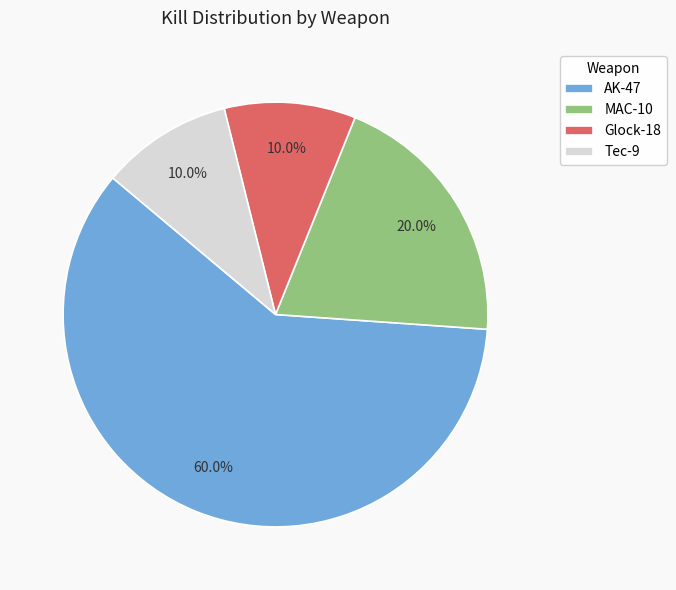

Count the number of slices in the pie.

4